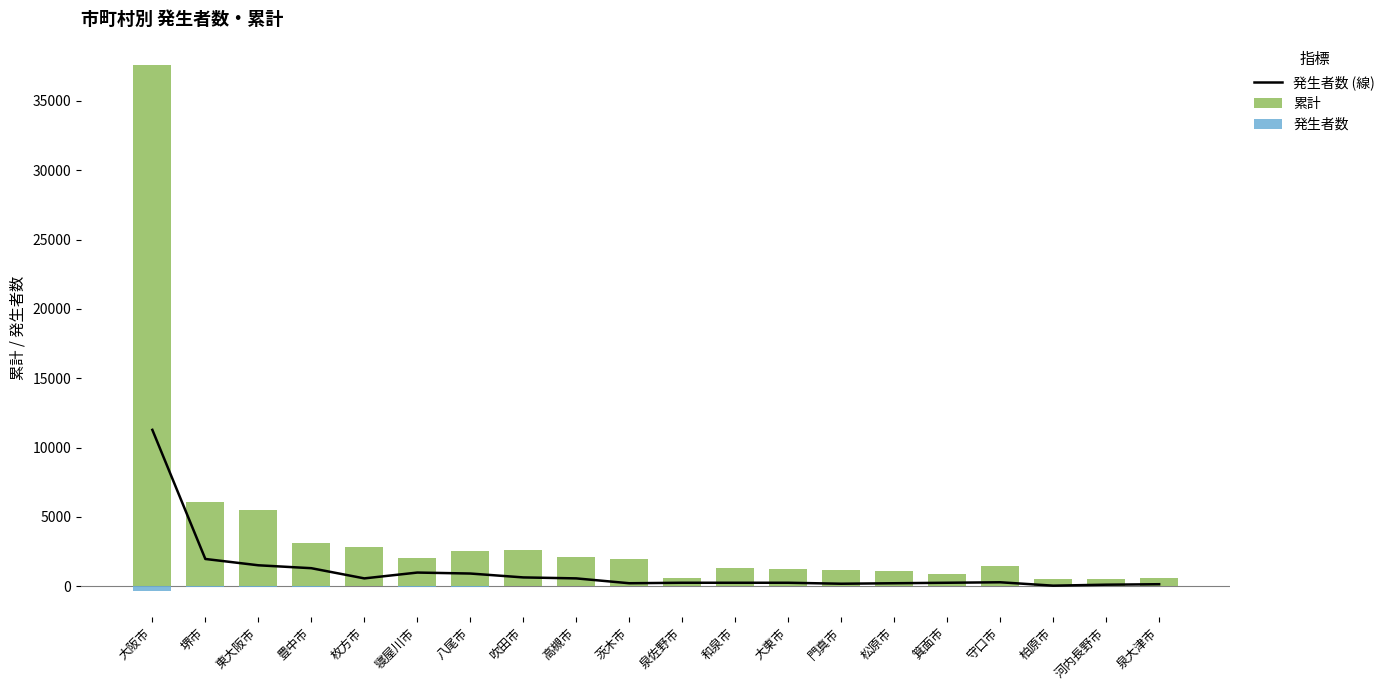

What is the approximate value of 発生者数 (線) at 八尾市?

910.3